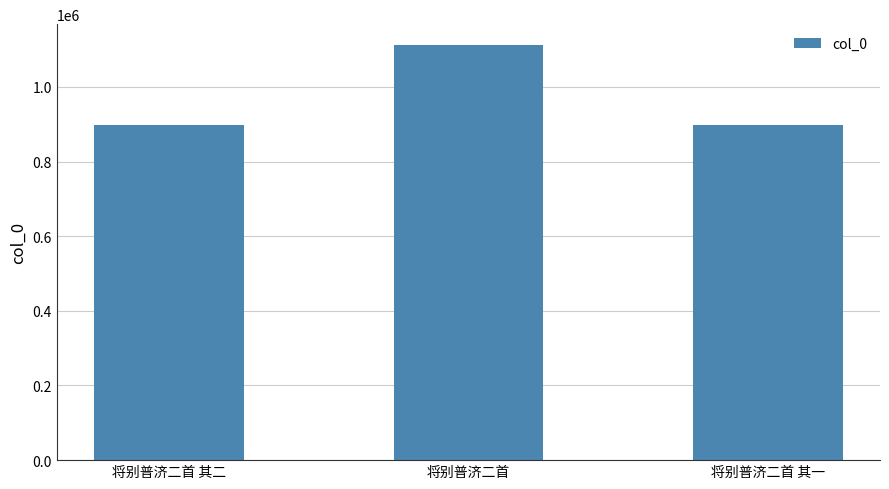

What is the difference between the maximum and minimum values?

215468